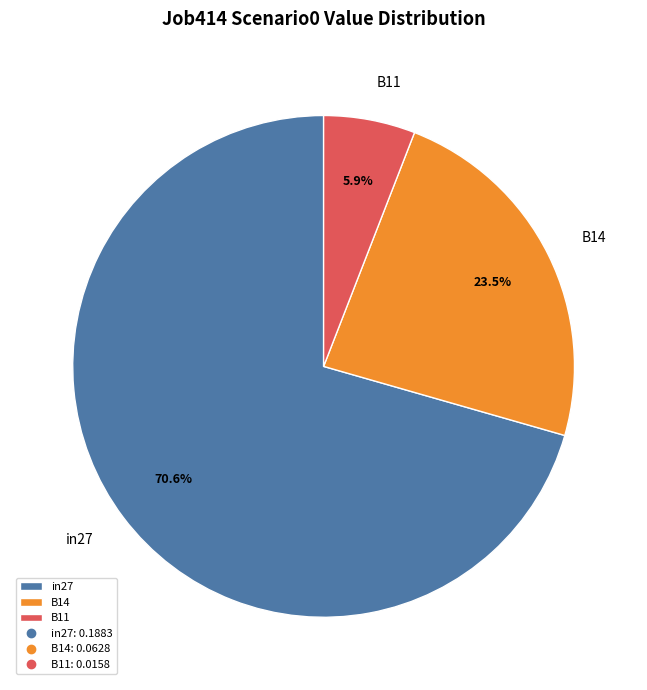

Between B14 and in27, which is larger?

in27